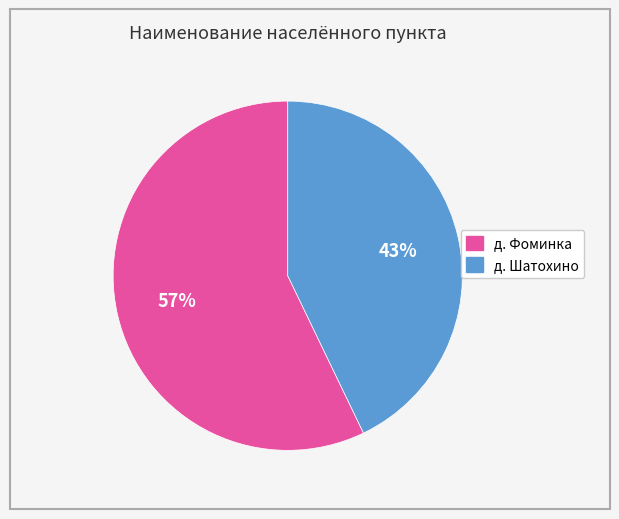

To the nearest percent, what is the difference between the largest and smallest slice percentages?

14%